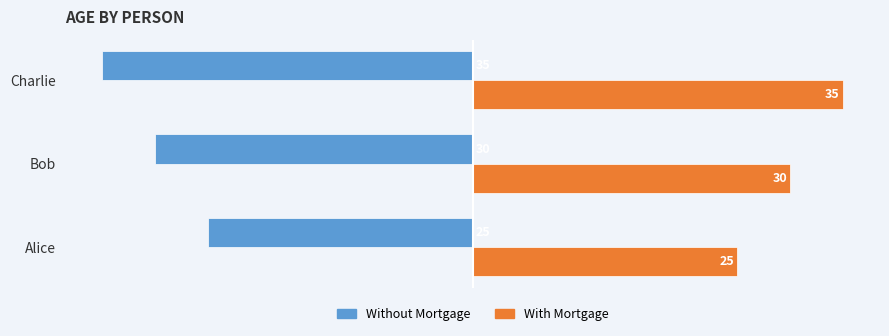

What is the spread (max minus min) of values at Bob?

60